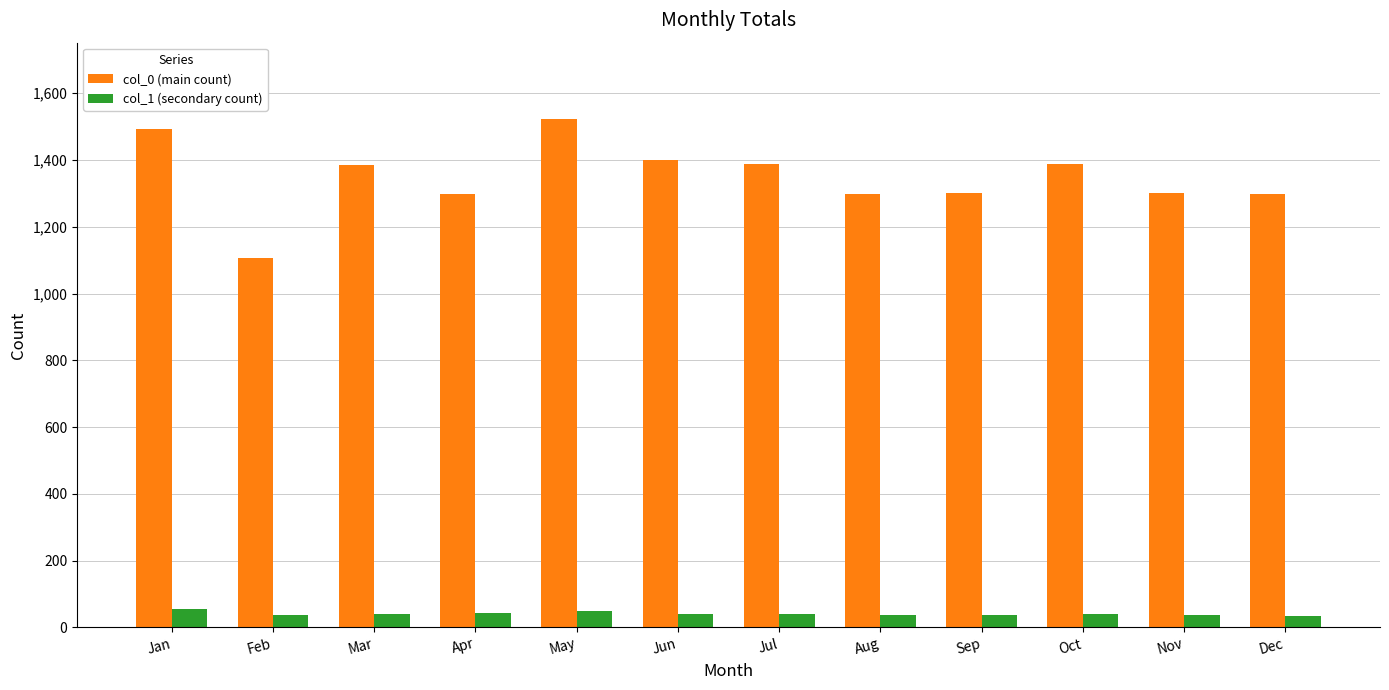

What is the average value of the col_0 (main count) series?

1349